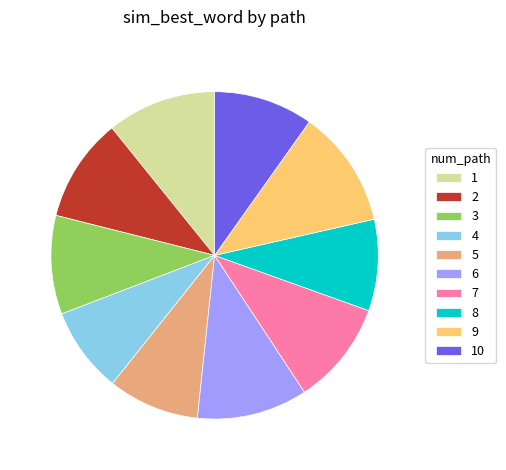

What is the smallest slice in the pie chart?

4